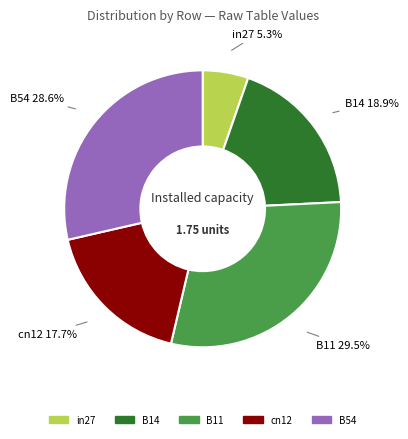

What percentage is NOT represented by in27?

94.7%